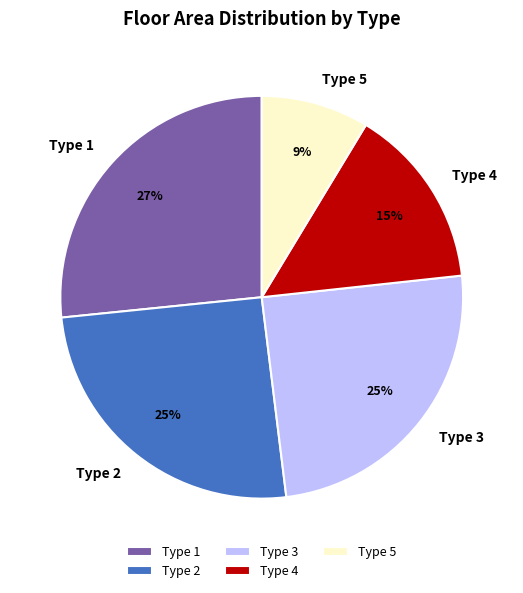

To the nearest percent, what is the difference between the largest and smallest slice percentages?

18%